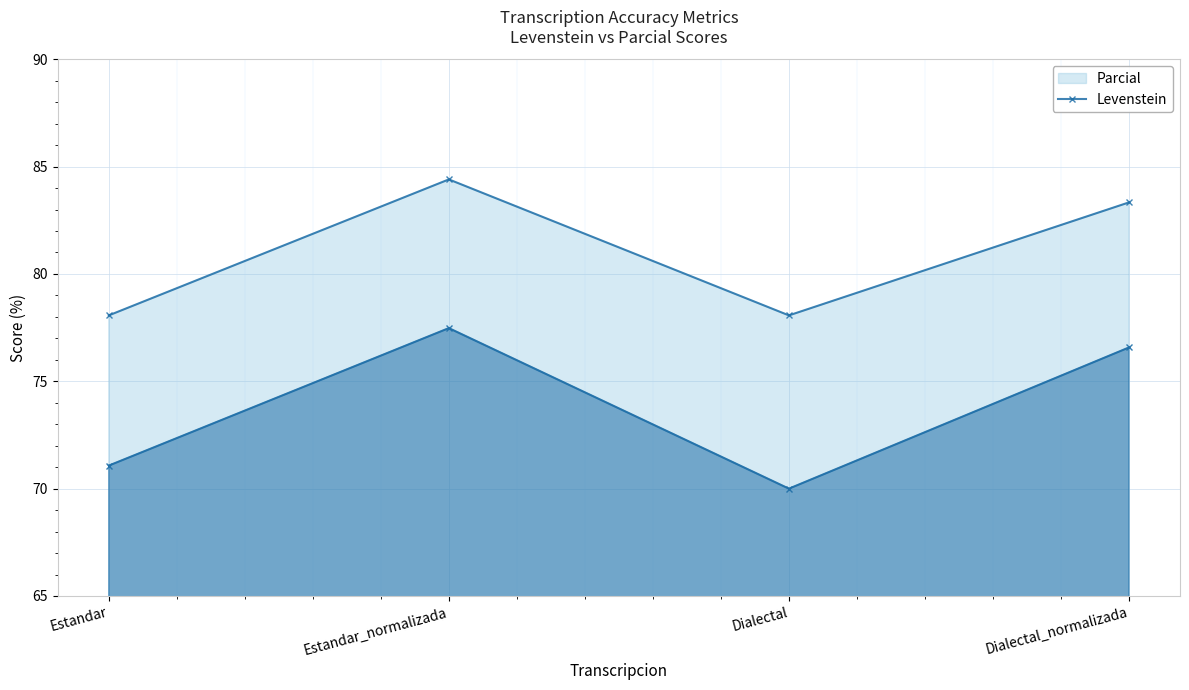

How many lines are shown in the chart?

2